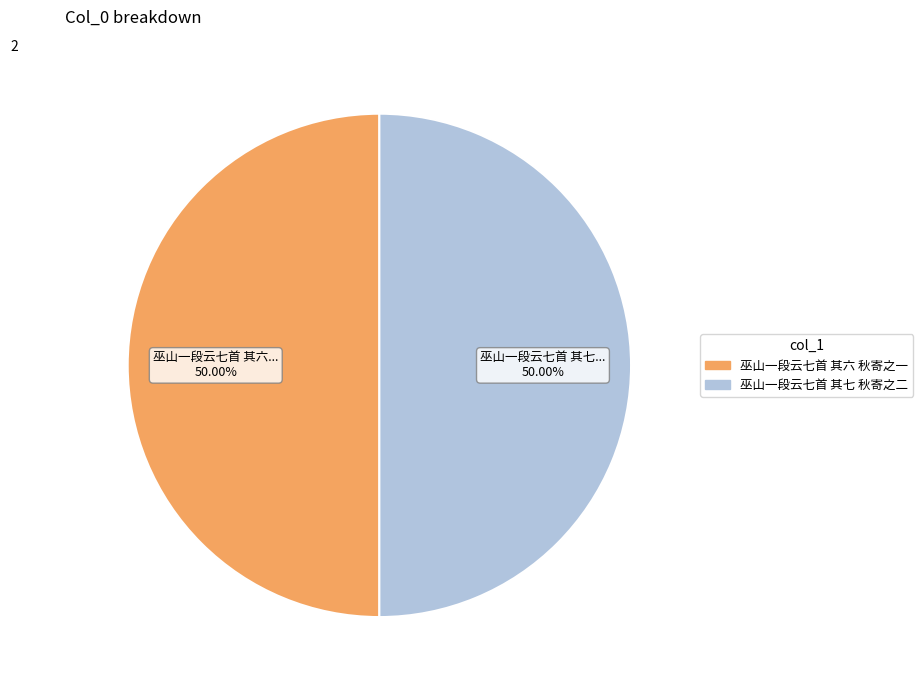

Approximately how many times larger is the value at 巫山一段云七首 其七 秋寄之二 compared to 巫山一段云七首 其六 秋寄之一?

1.0